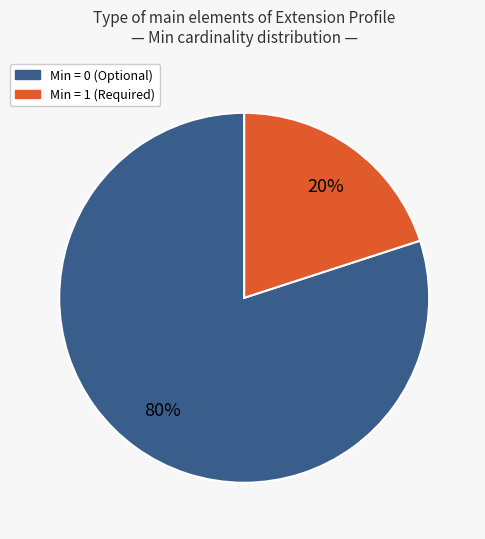

Does any single category account for the majority?

Yes